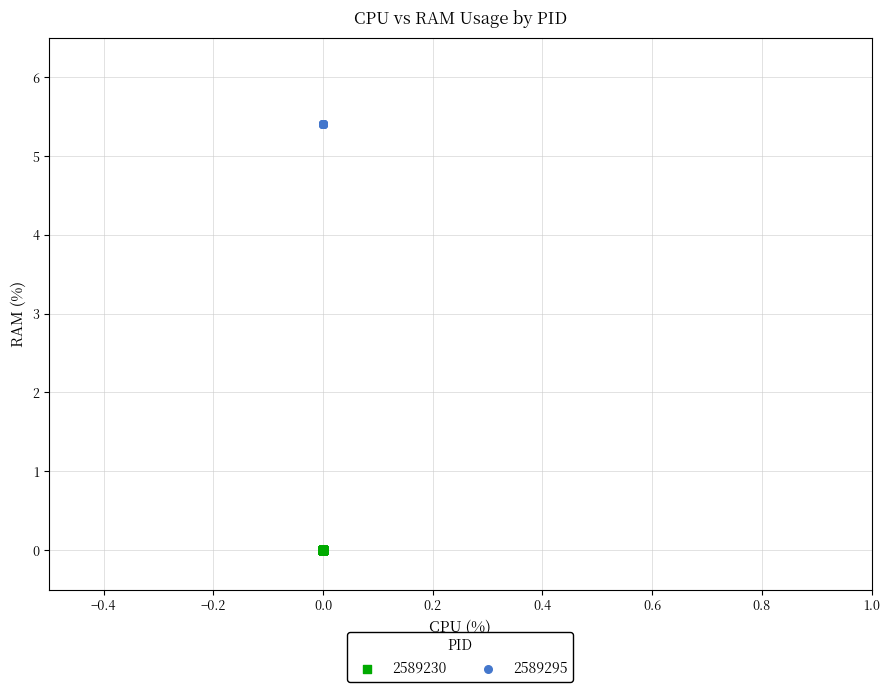

Which series reaches the minimum Y coordinate?

2589230